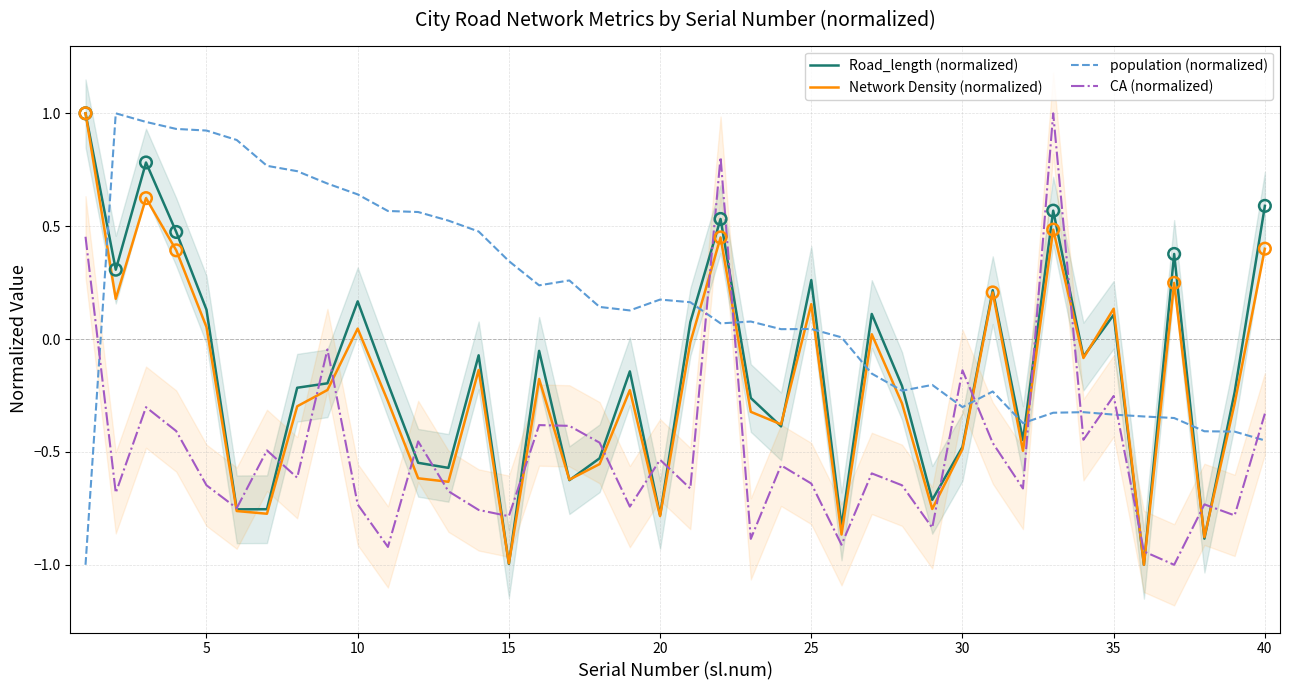

Which series has the largest total across all categories?

population (normalized)